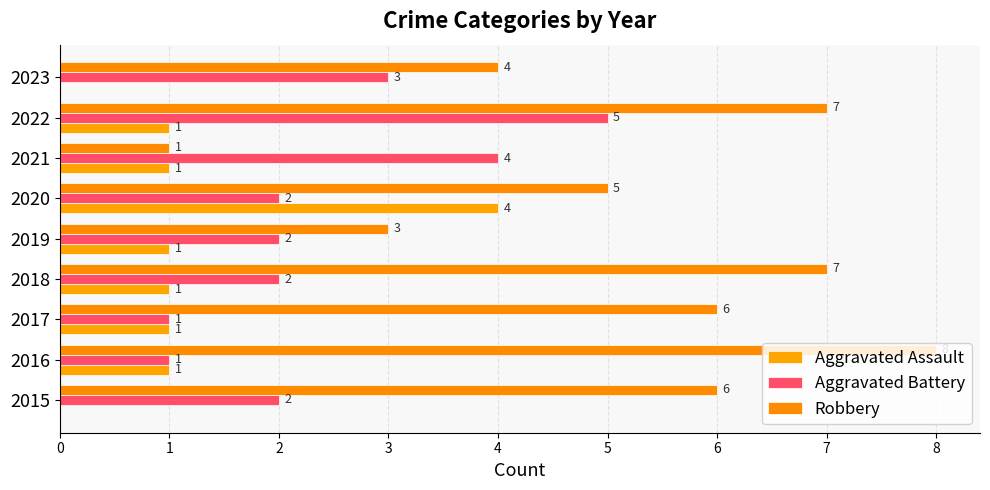

How many positive values does the Aggravated Assault series have?

7